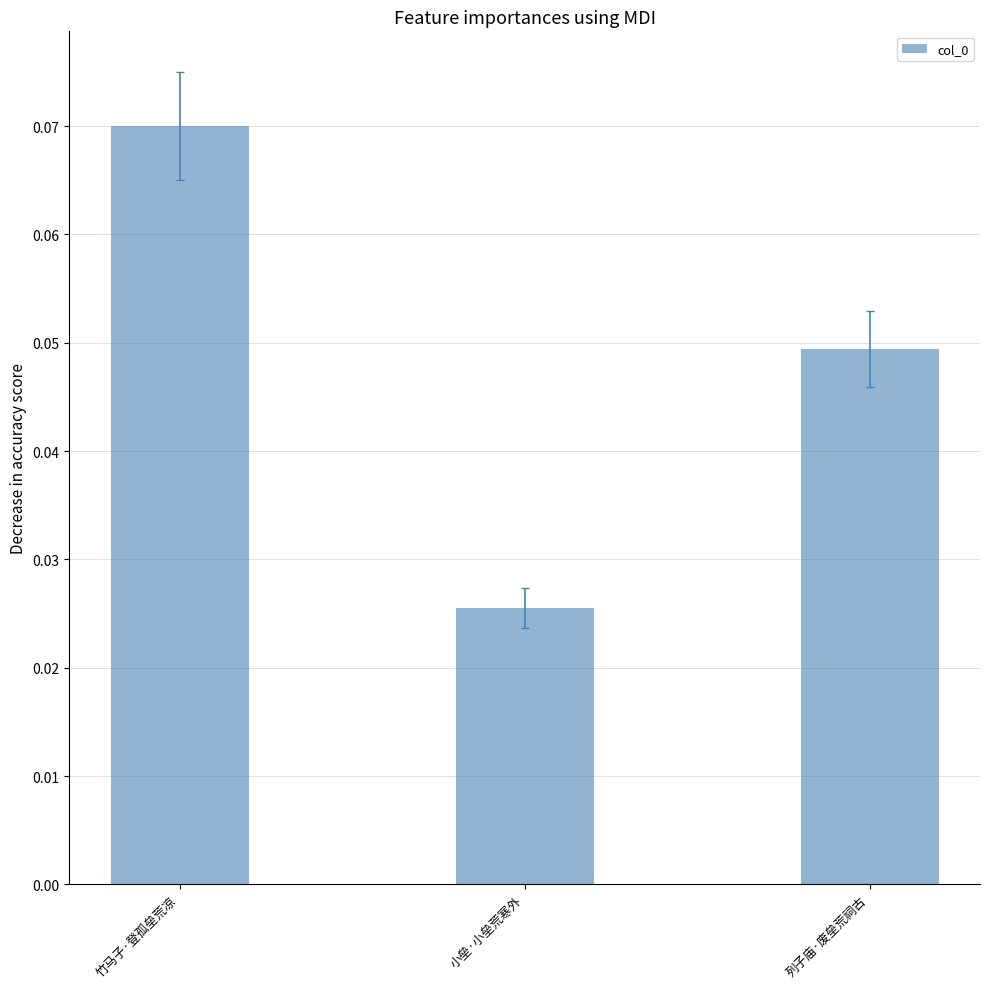

The value at 竹马子·登孤垒荒凉 is 0.0. True or false?

False